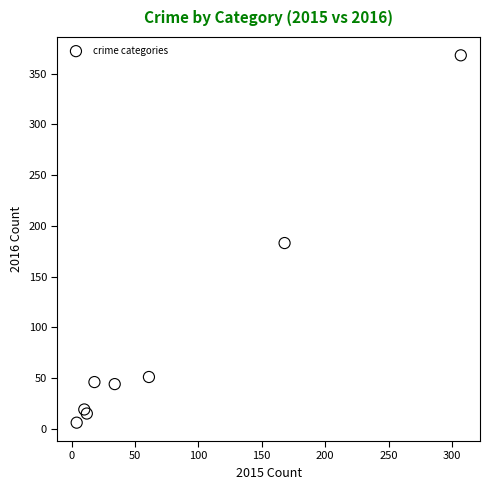

What is the range of Y values (max minus min)?

362